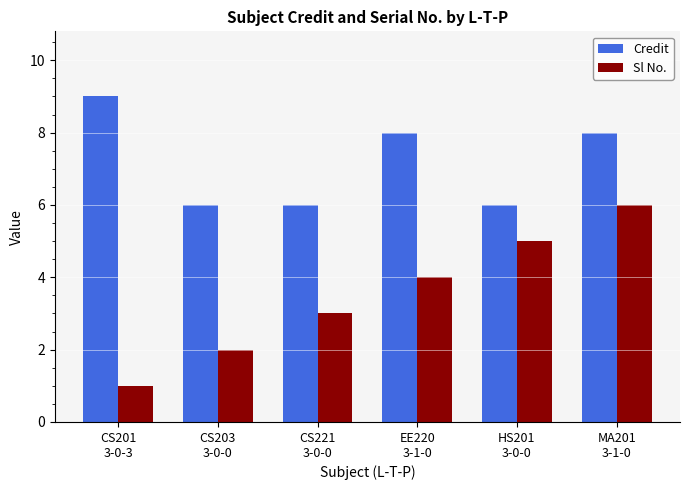

What position from the right is CS203
3-0-0?

5